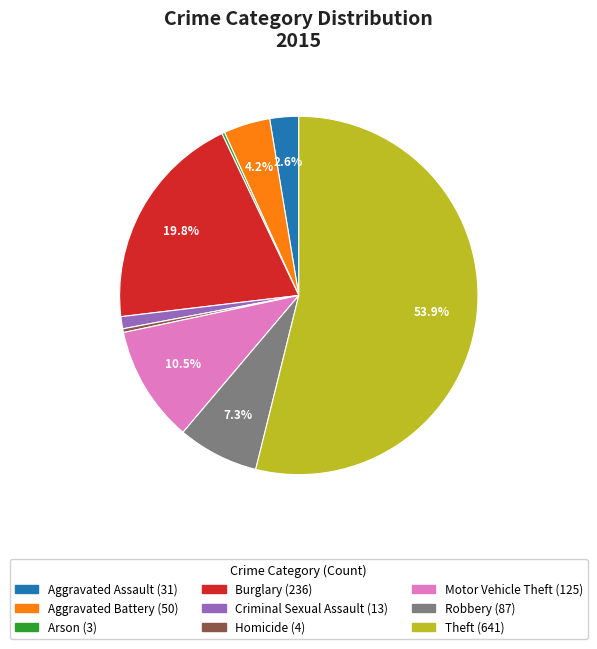

To the nearest percent, what is the difference between the largest and smallest slice percentages?

54%